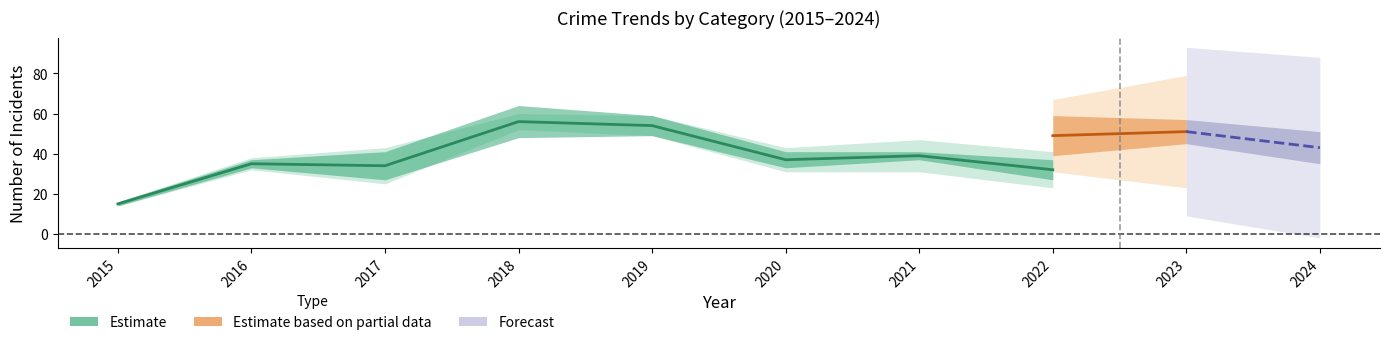

True or false: Robbery has a value of 17 at 2022.

False